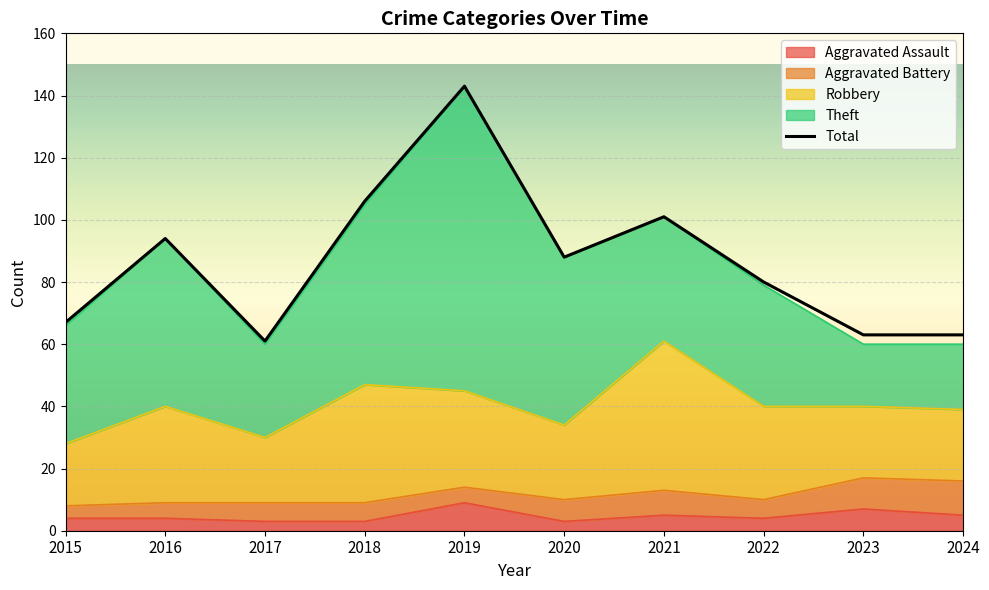

True or false: Total and Robbery intersect in this chart.

False